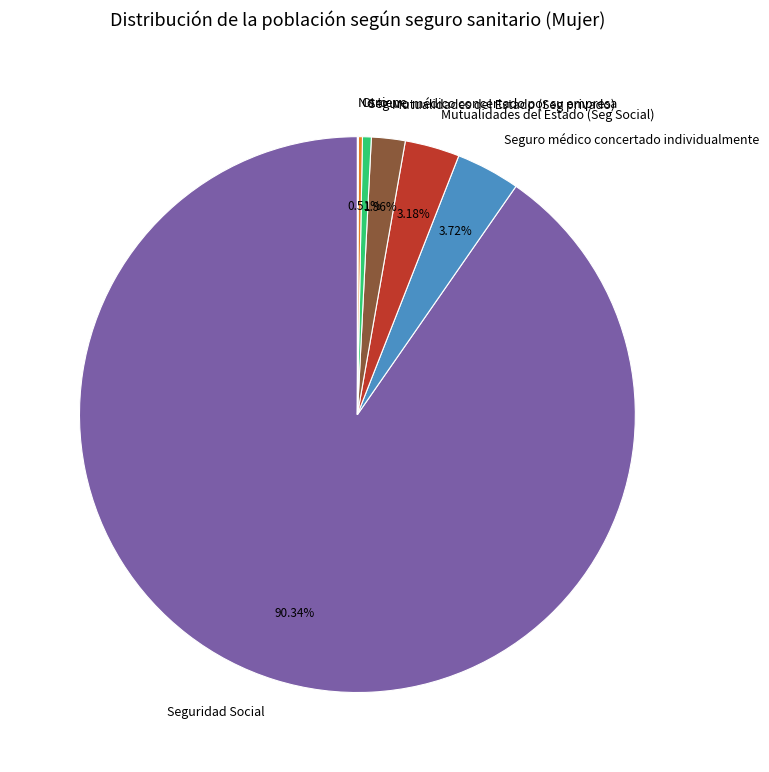

Does Seguro médico concertado por su empresa represent more than half of the total?

No